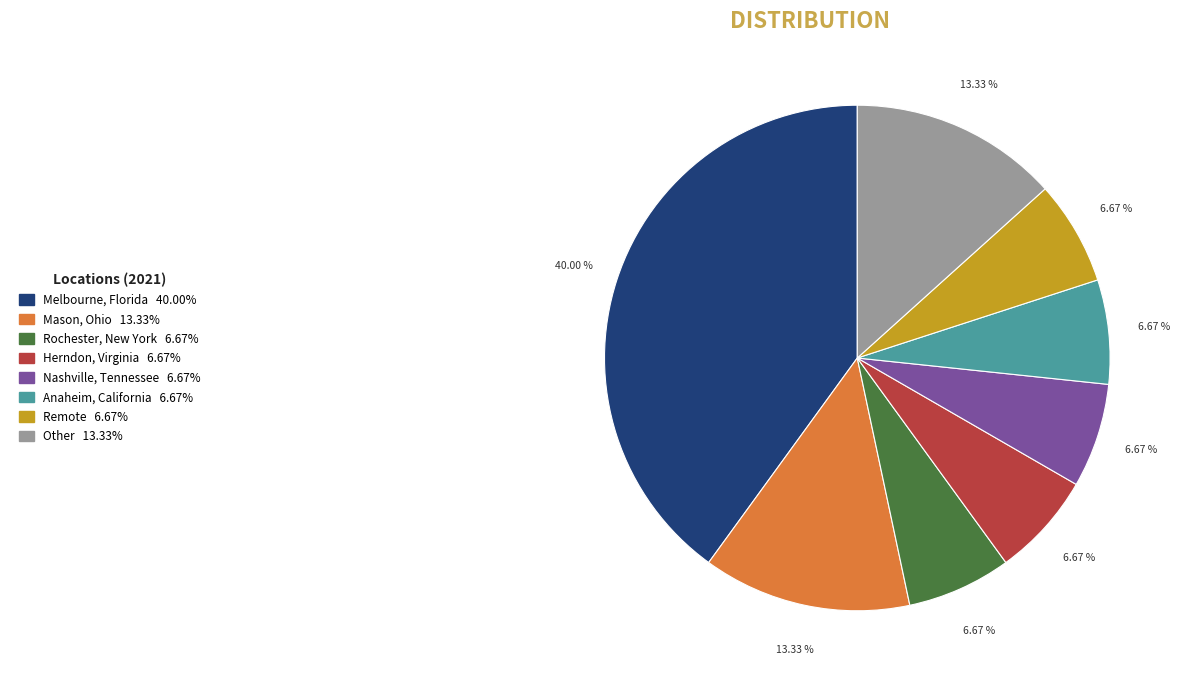

Which has a higher value, Melbourne, Florida or Anaheim, California?

Melbourne, Florida